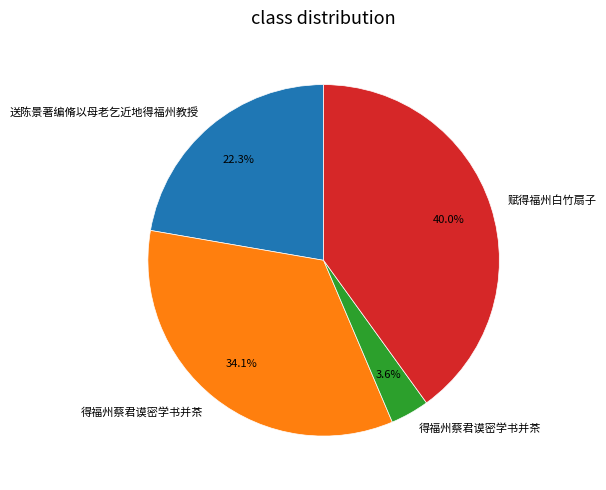

How many slices are in this pie chart?

4